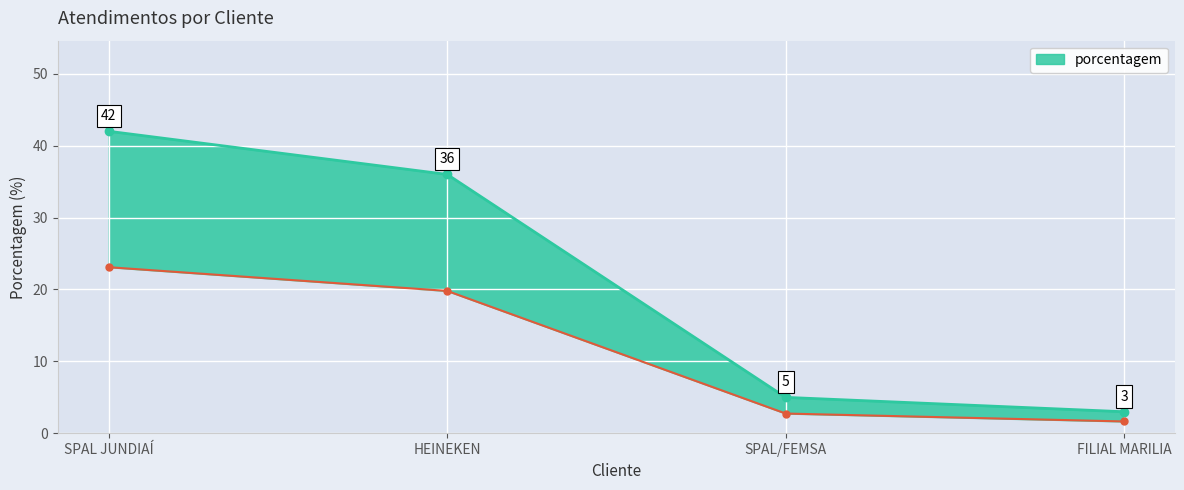

What is the change in value from SPAL JUNDIAÍ to HEINEKEN?

-6